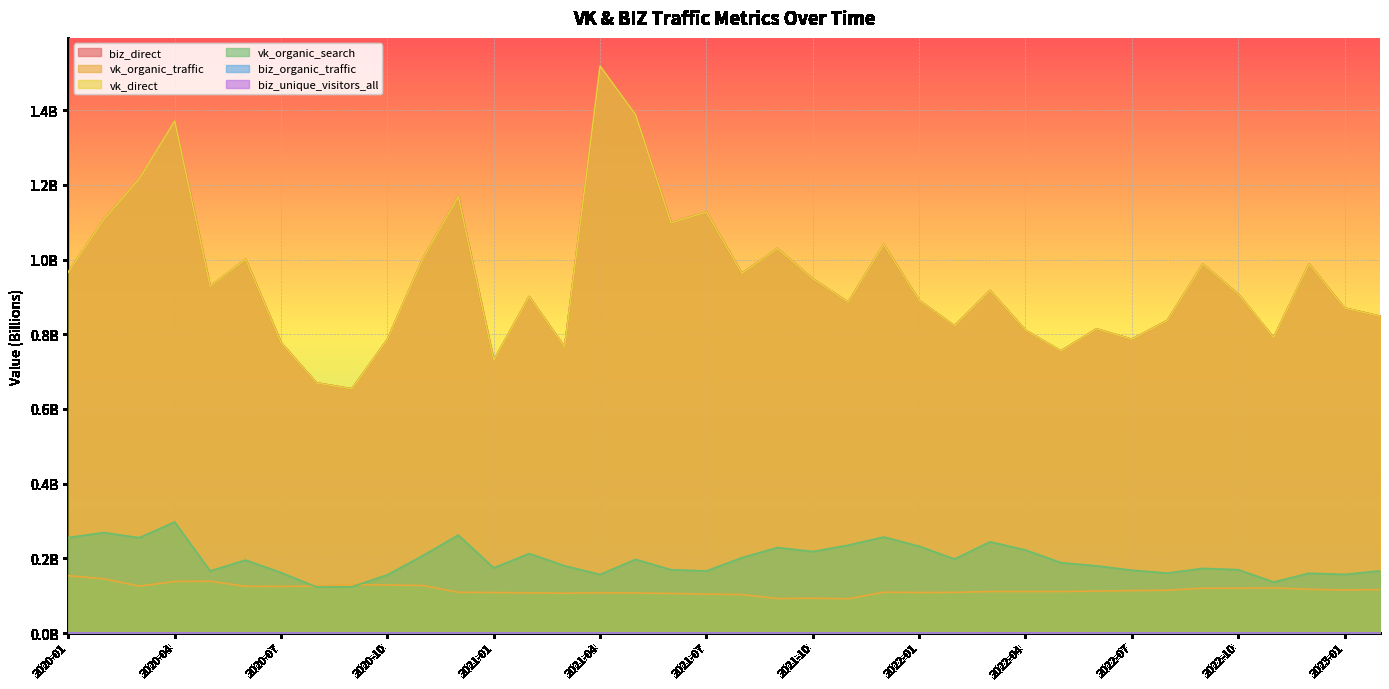

List the series in order of their peak value, highest first.

biz_direct, vk_direct, vk_organic_search, vk_organic_traffic, biz_unique_visitors_all, biz_organic_traffic